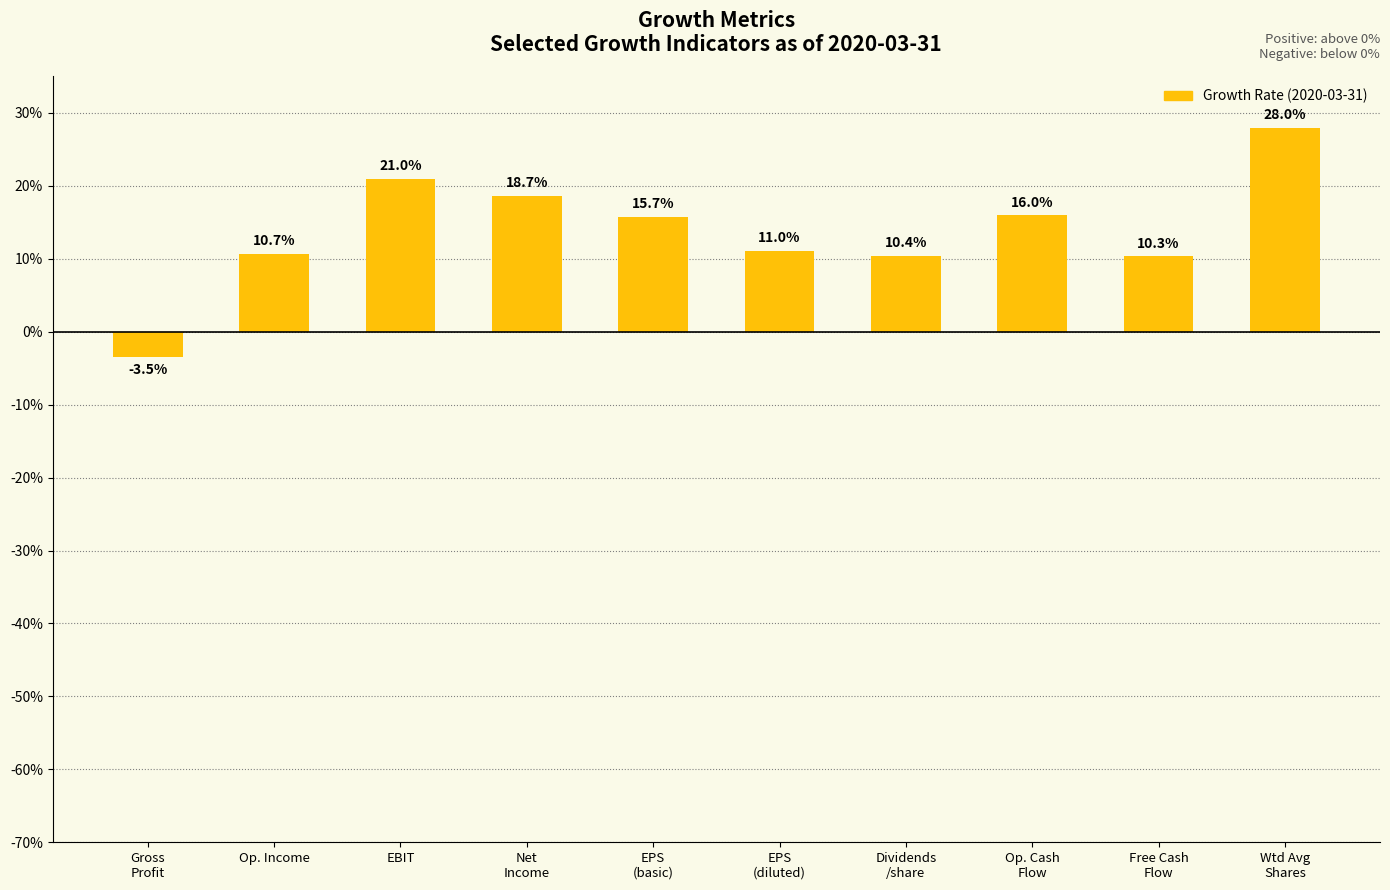

Is it true that the value at Wtd Avg
Shares is 0.3?

True